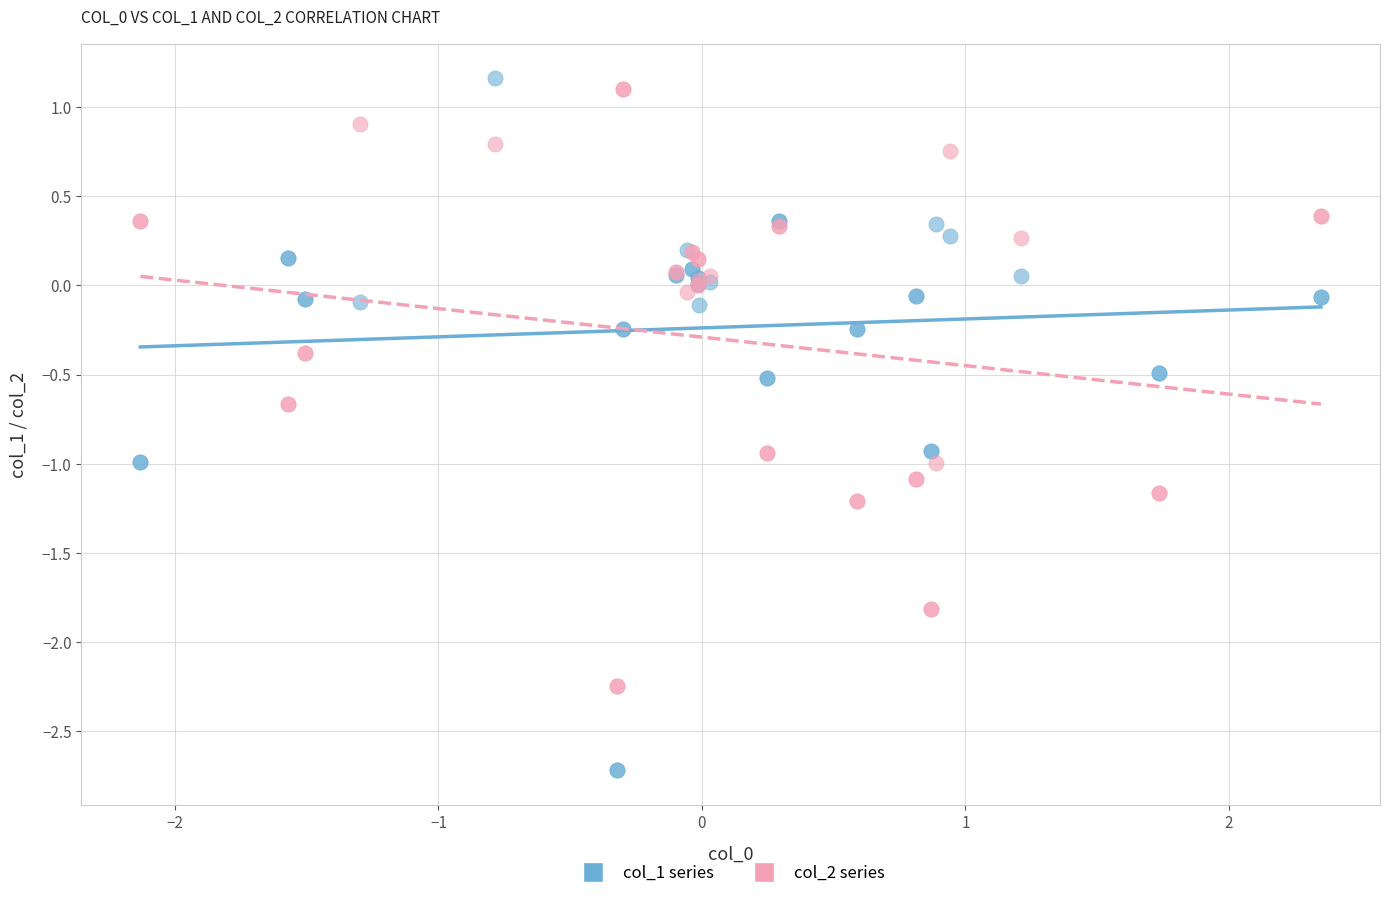

Which series reaches the minimum Y coordinate?

col_1 series